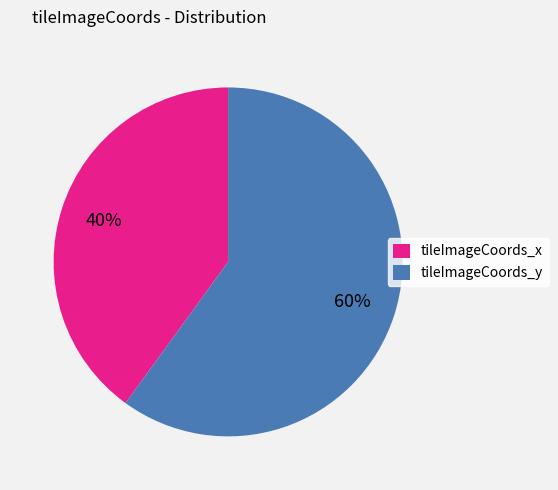

Approximately how many times larger is the value at tileImageCoords_y compared to tileImageCoords_x?

1.5